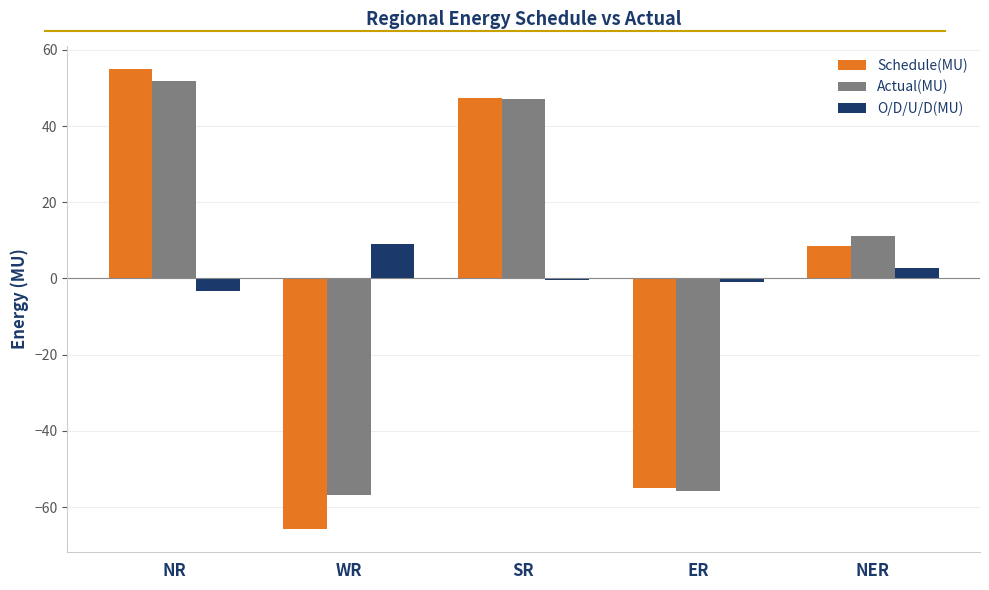

What is the lowest value of the O/D/U/D(MU) series?

-3.2